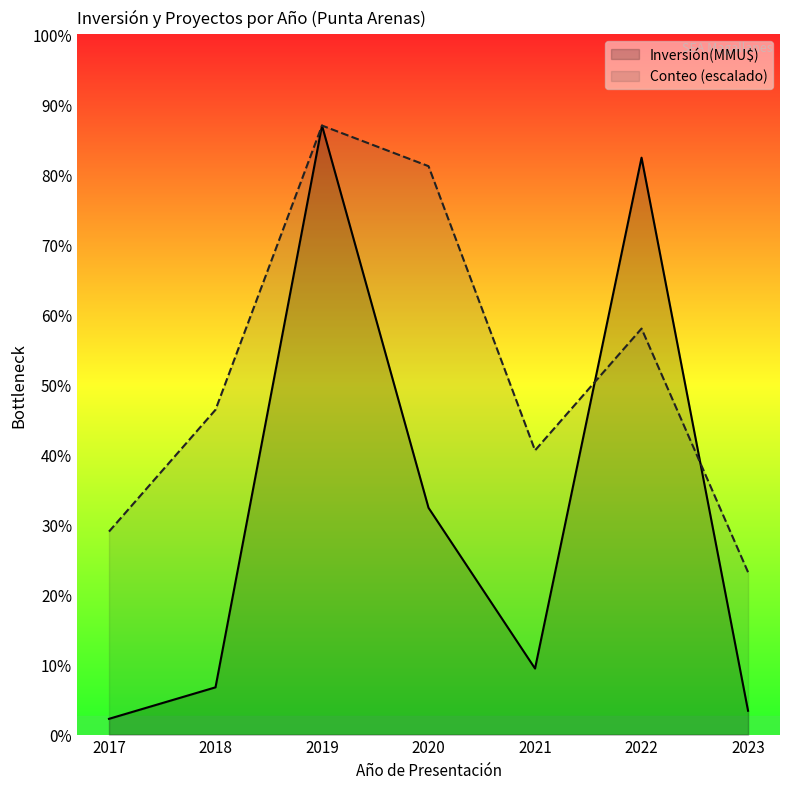

Rank the series by their maximum value, from lowest to highest.

Conteo, Inversión(MMU$)